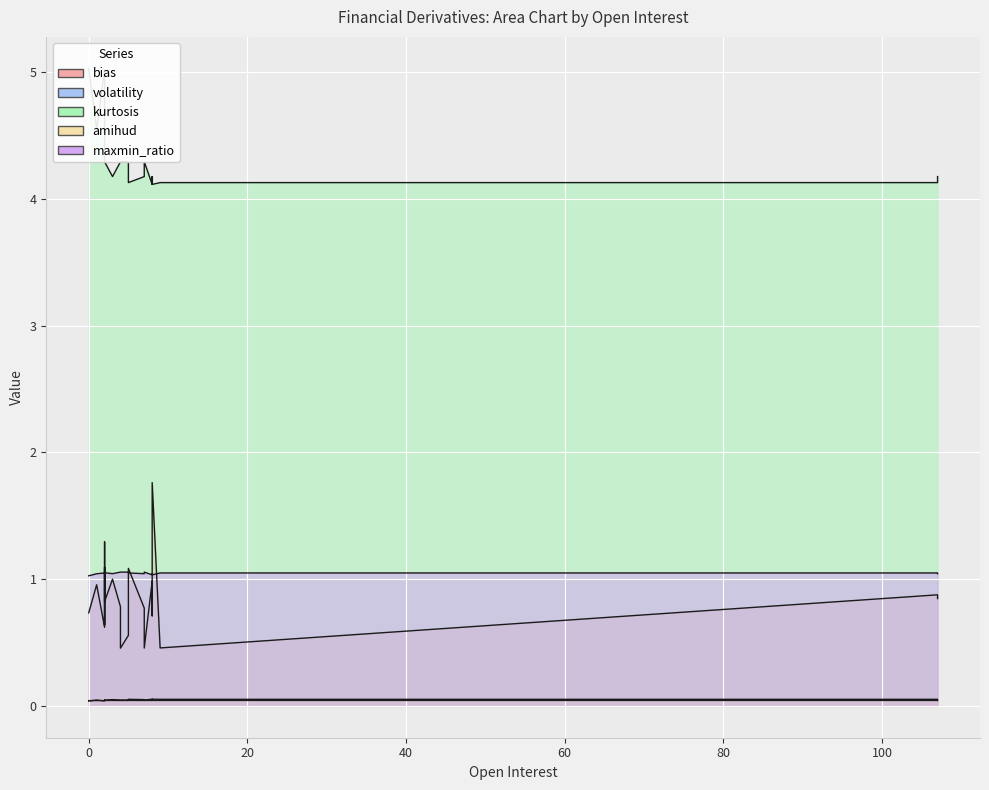

True or false: volatility and maxmin_ratio intersect in this chart.

False